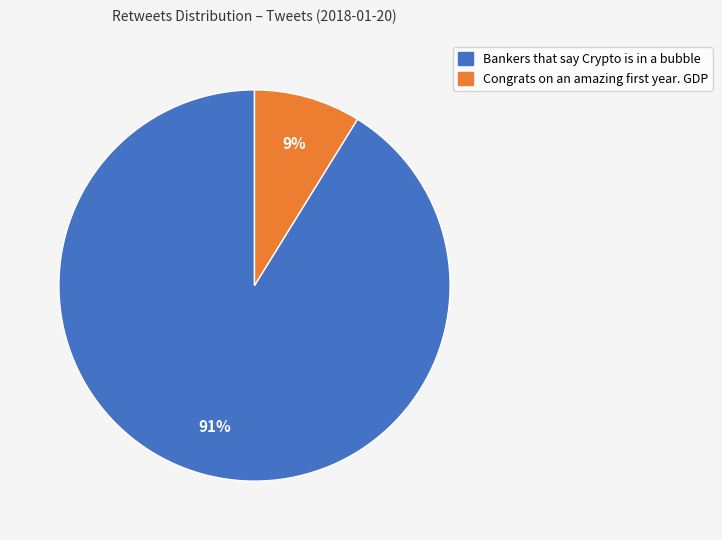

How many segments does this pie chart have?

2